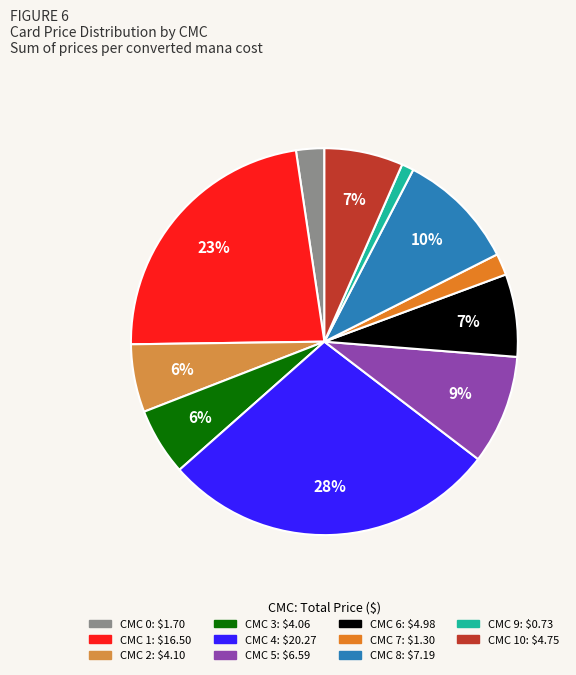

How many slices are in this pie chart?

11